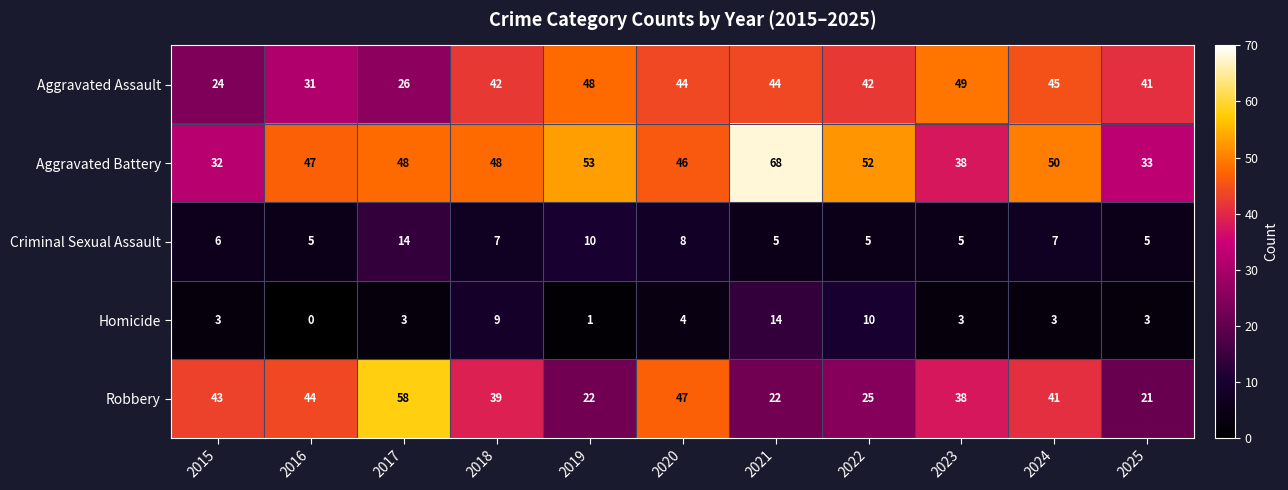

The value of Homicide at 2021 is 14. True or false?

True